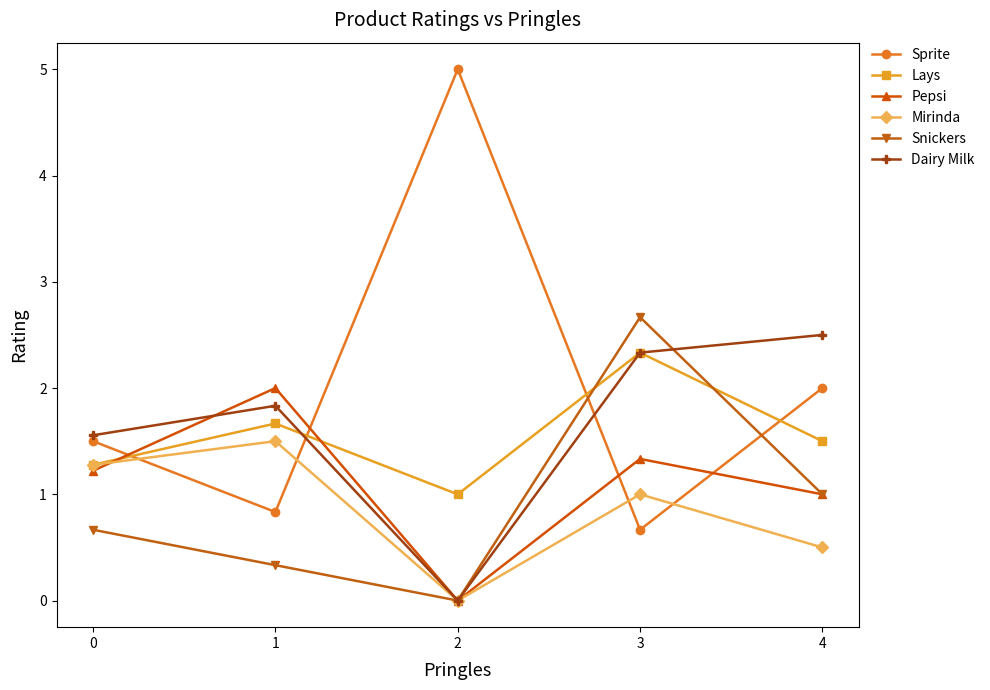

What is the greatest value displayed?

5.0